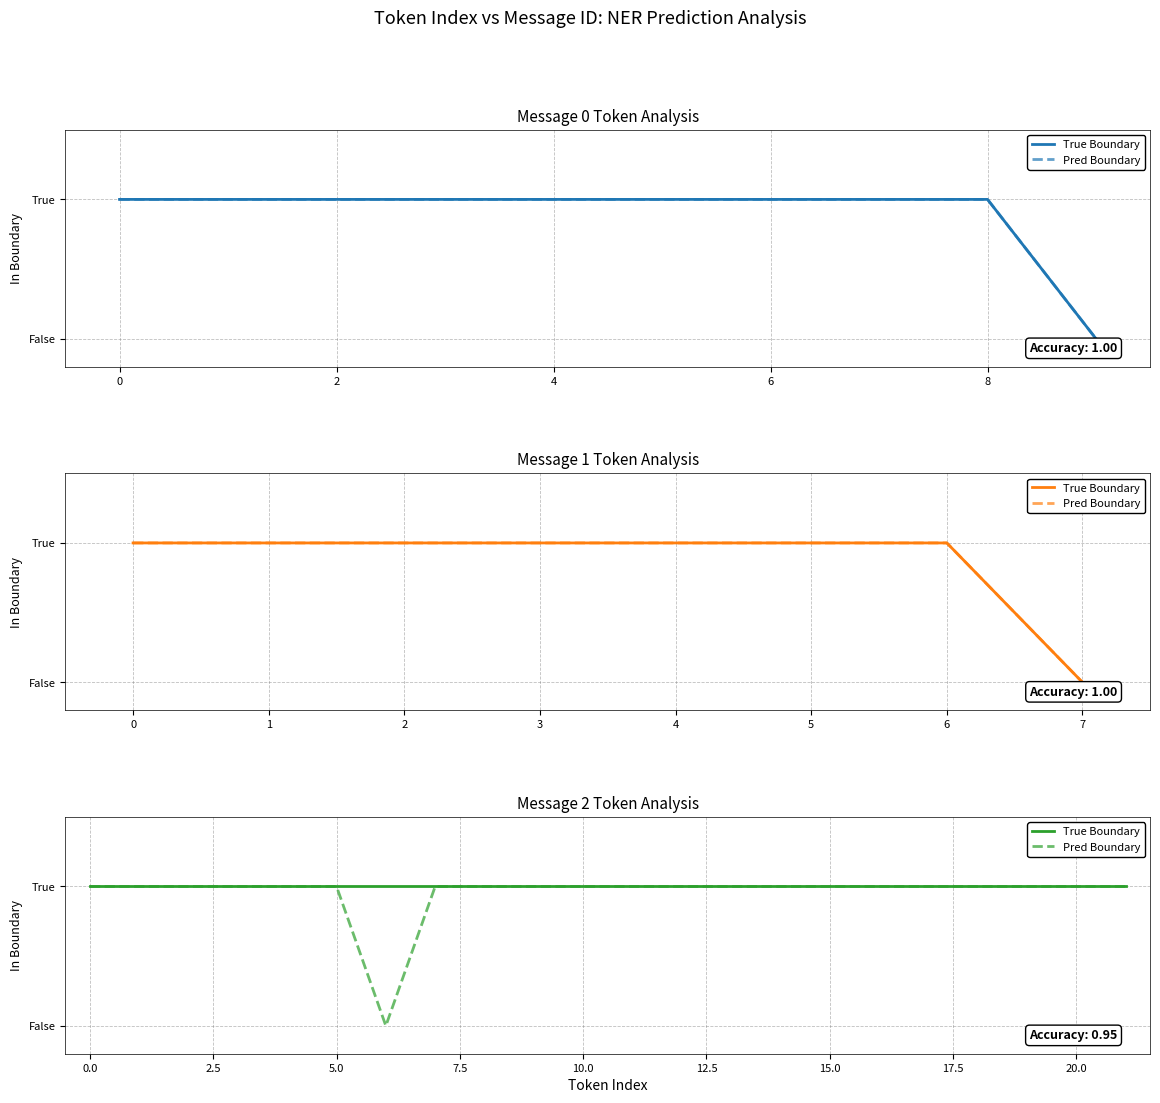

Between 6 and 8, which is larger?

6